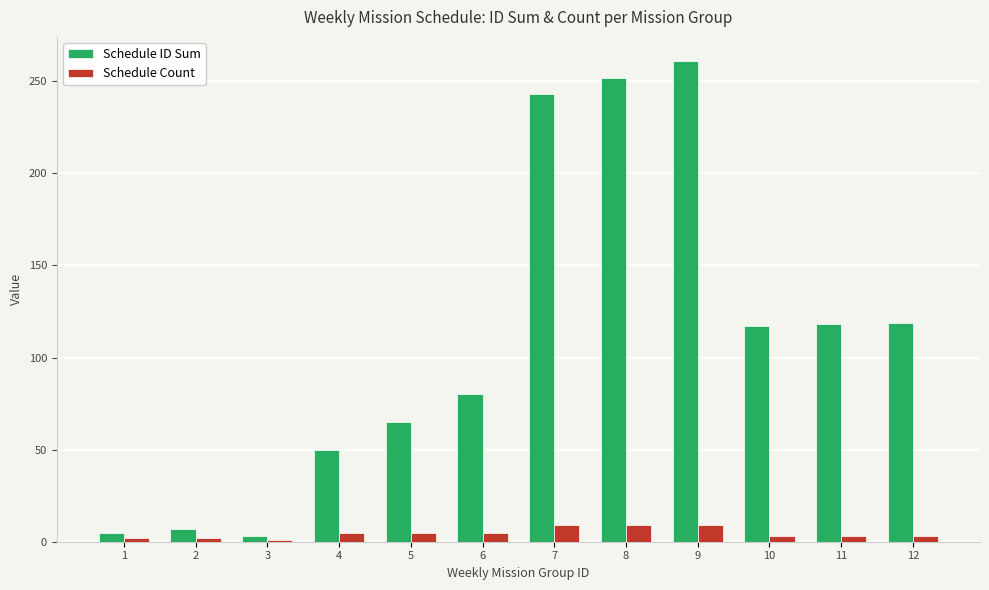

What are all the series names shown in the legend?

Schedule ID Sum, Schedule Count